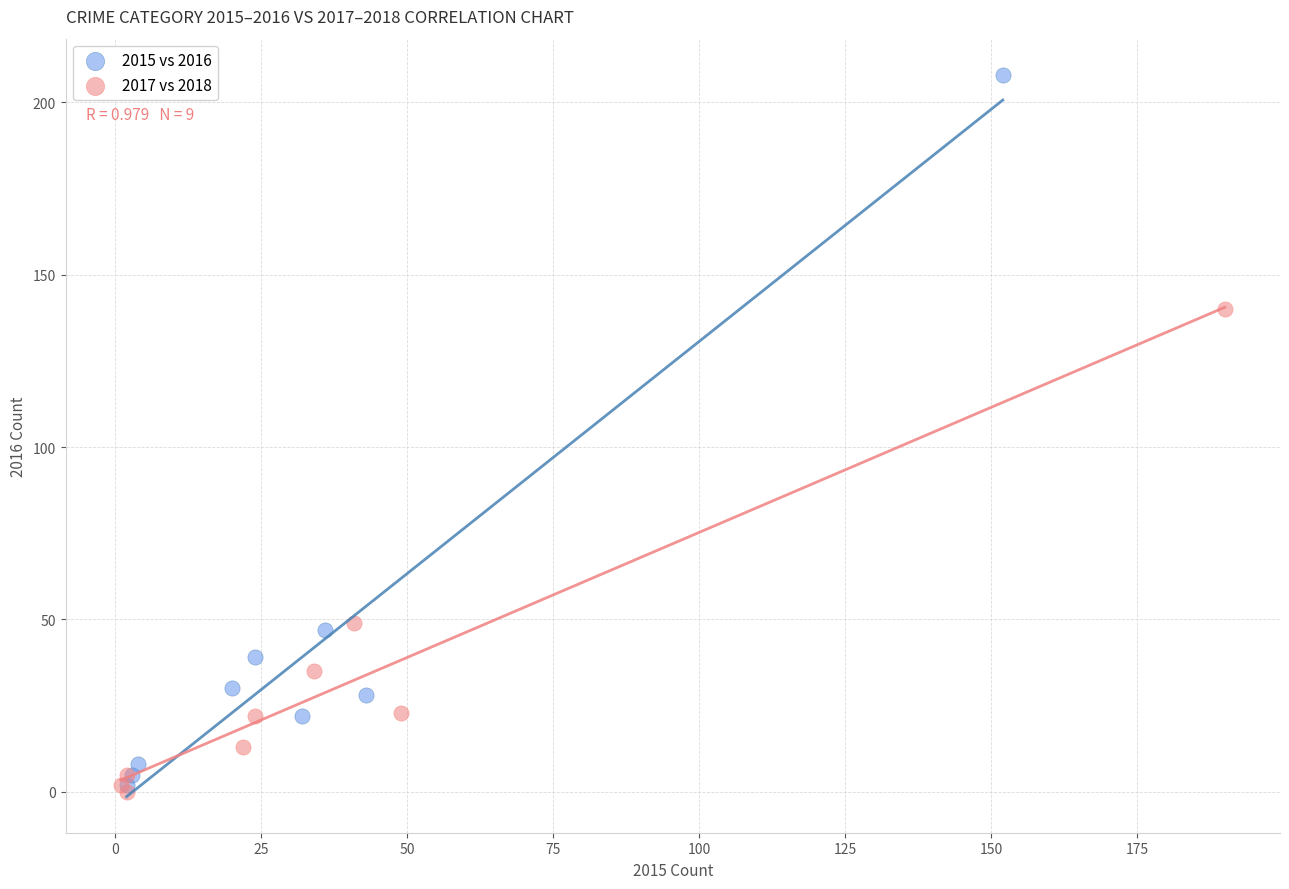

Which series reaches the maximum Y coordinate?

2015 vs 2016